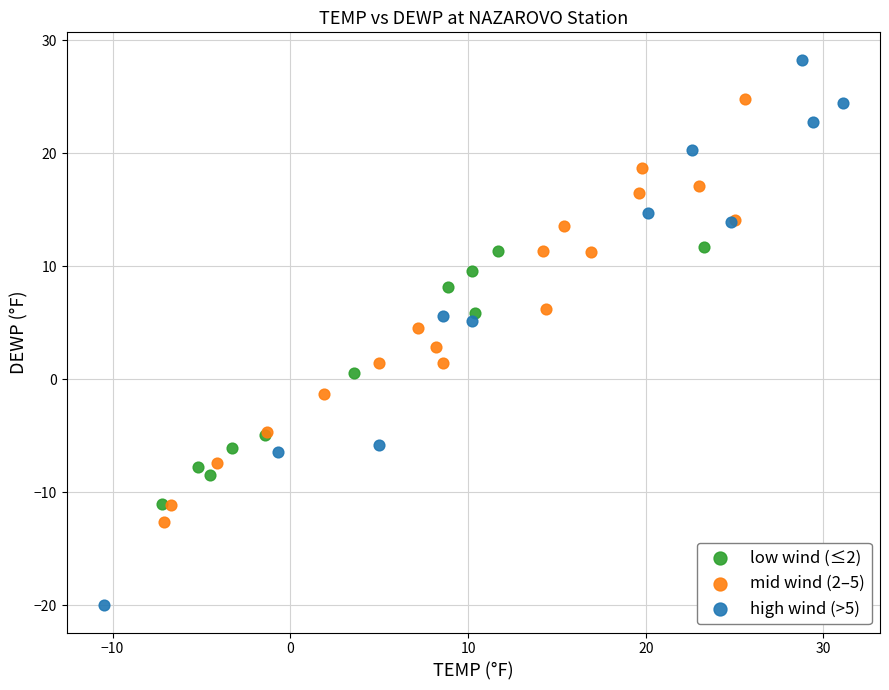

What are all the series names shown in the legend?

low wind (≤2), mid wind (2–5), high wind (>5)